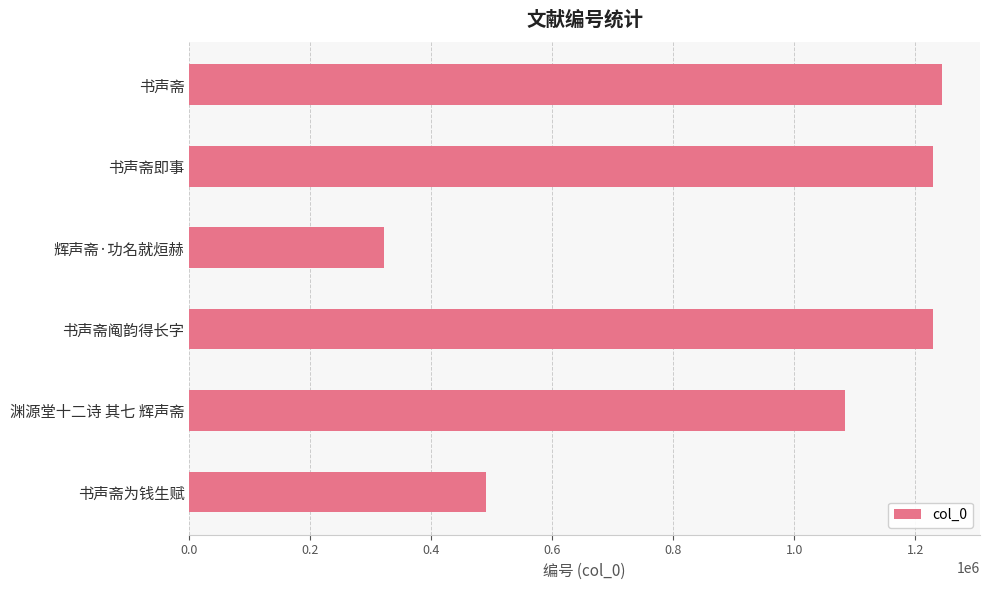

What value does the data have at 书声斋即事, to the nearest 100?

1229200